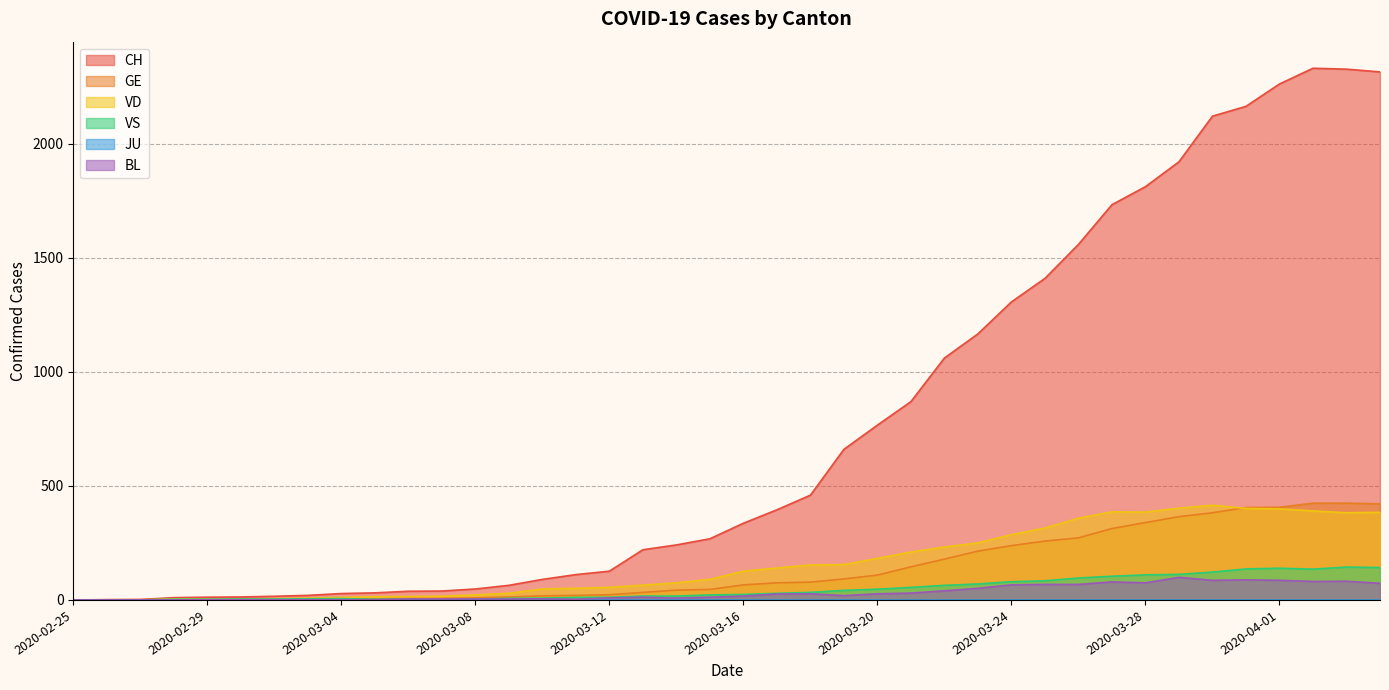

What is the highest value of the VD series?

415